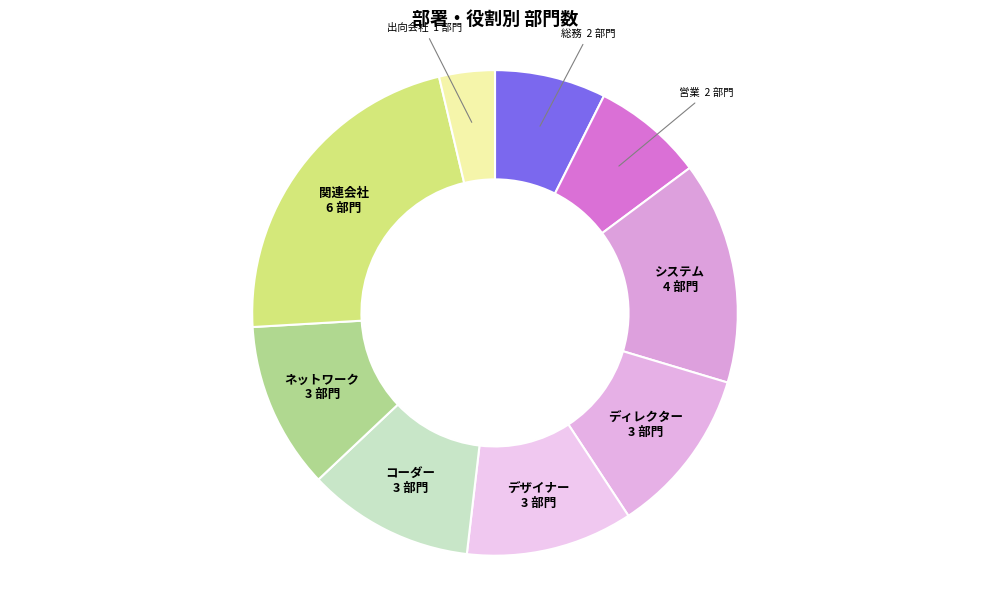

What is the largest slice in the pie chart?

関連会社